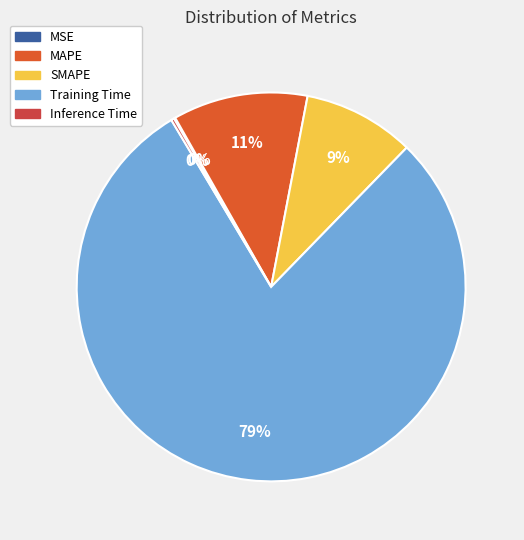

Count the number of slices in the pie.

5